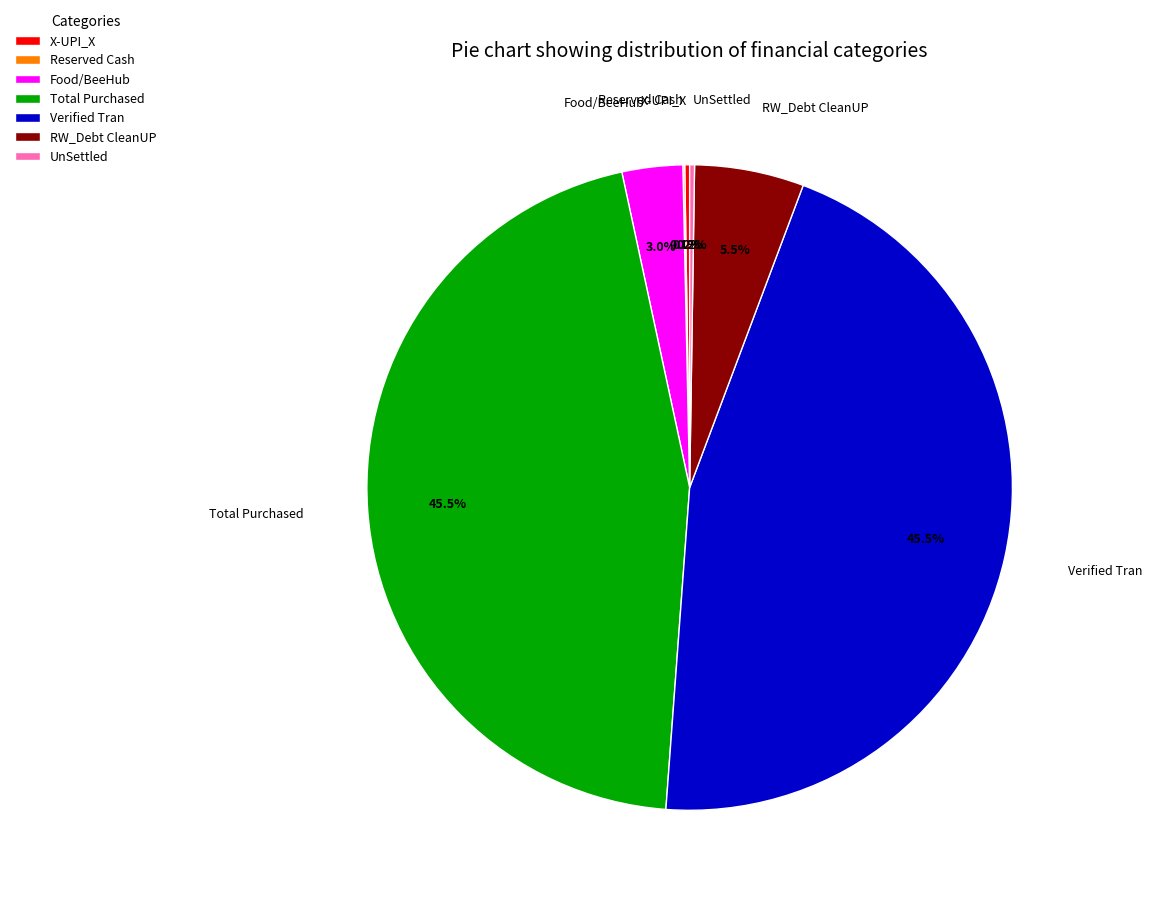

Does RW_Debt CleanUP represent more than half of the total?

No